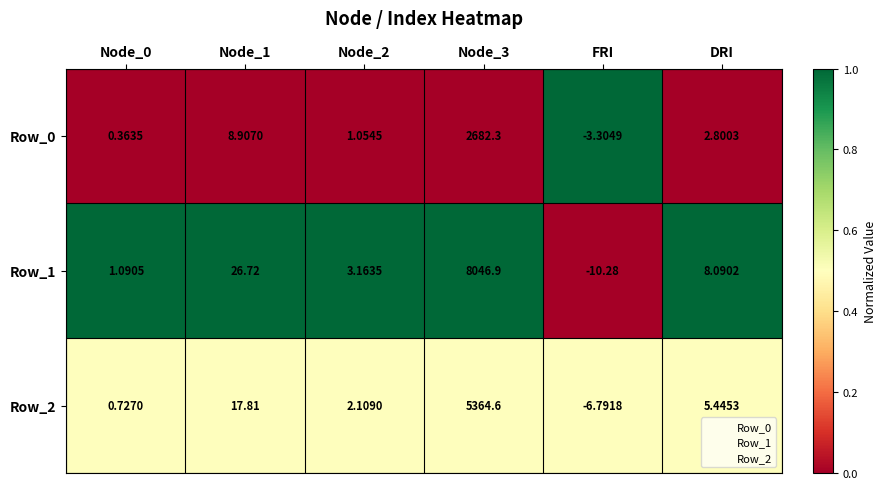

Is the value of Row_1 at Node_1 greater than the value of Row_2 at Node_3?

No